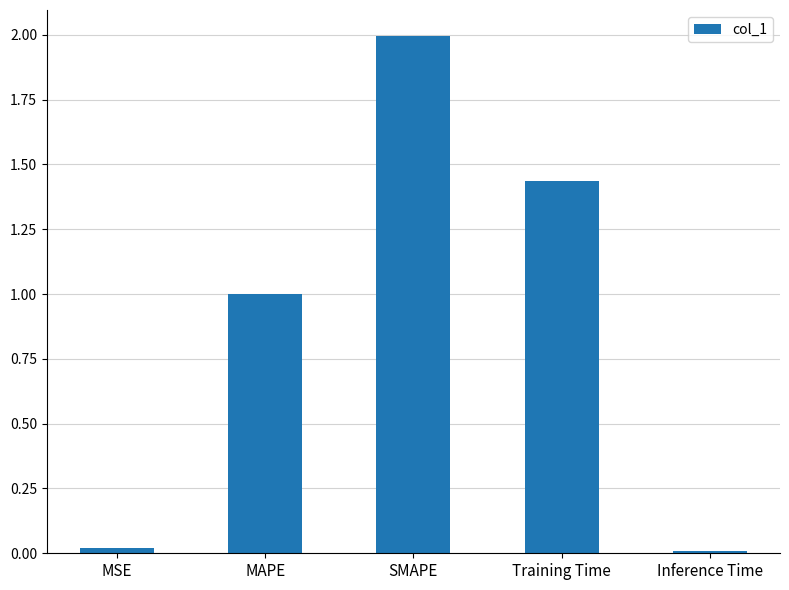

What is the average value?

0.9